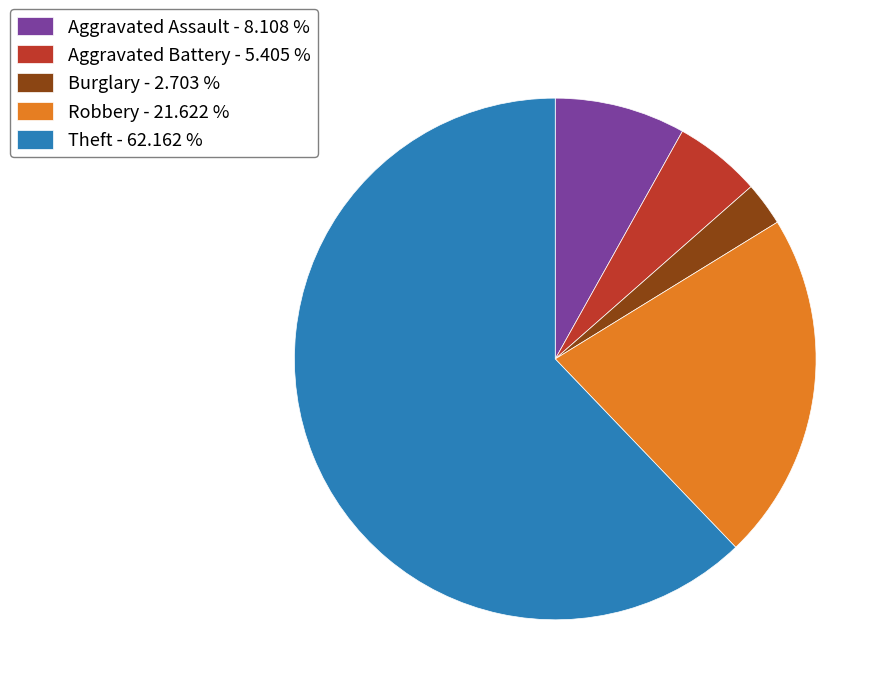

The Aggravated Assault slice represents 1% of the pie. True or false?

False